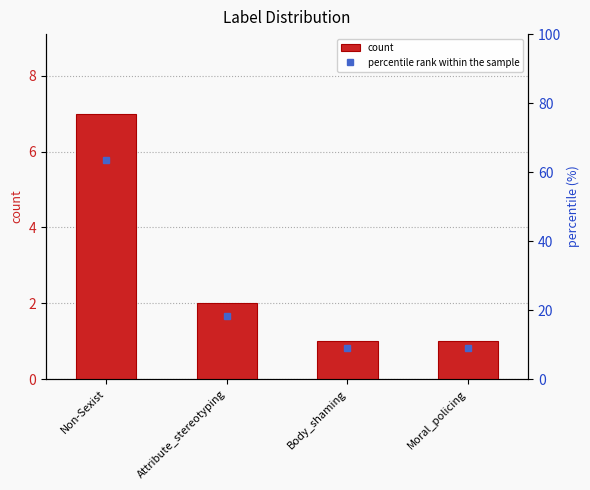

Reading right to left, list all the values displayed in this chart.

Moral_policing=1	Body_shaming=1	Attribute_stereotyping=2	Non-Sexist=7